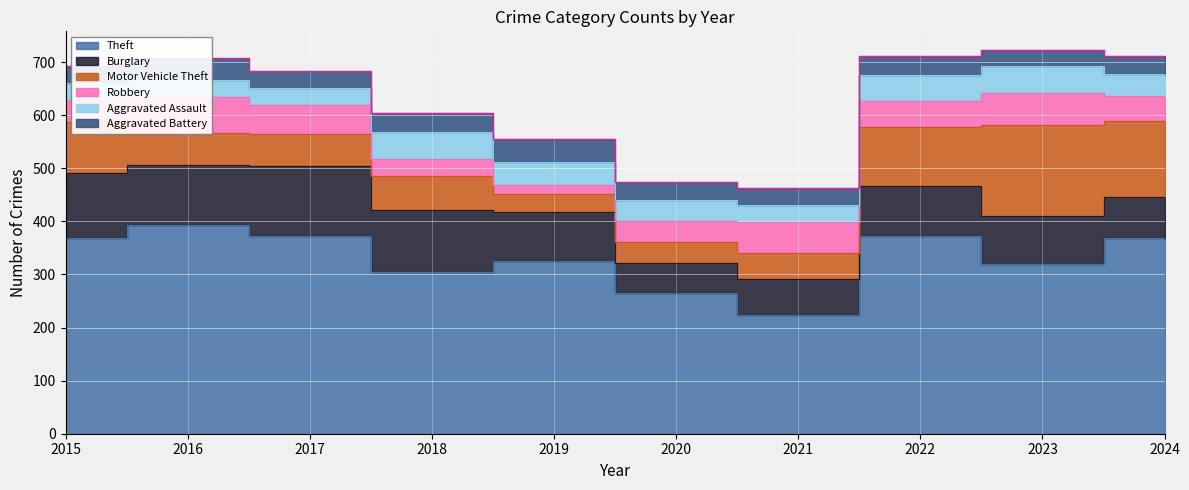

True or false: Motor Vehicle Theft and Robbery intersect in this chart.

True